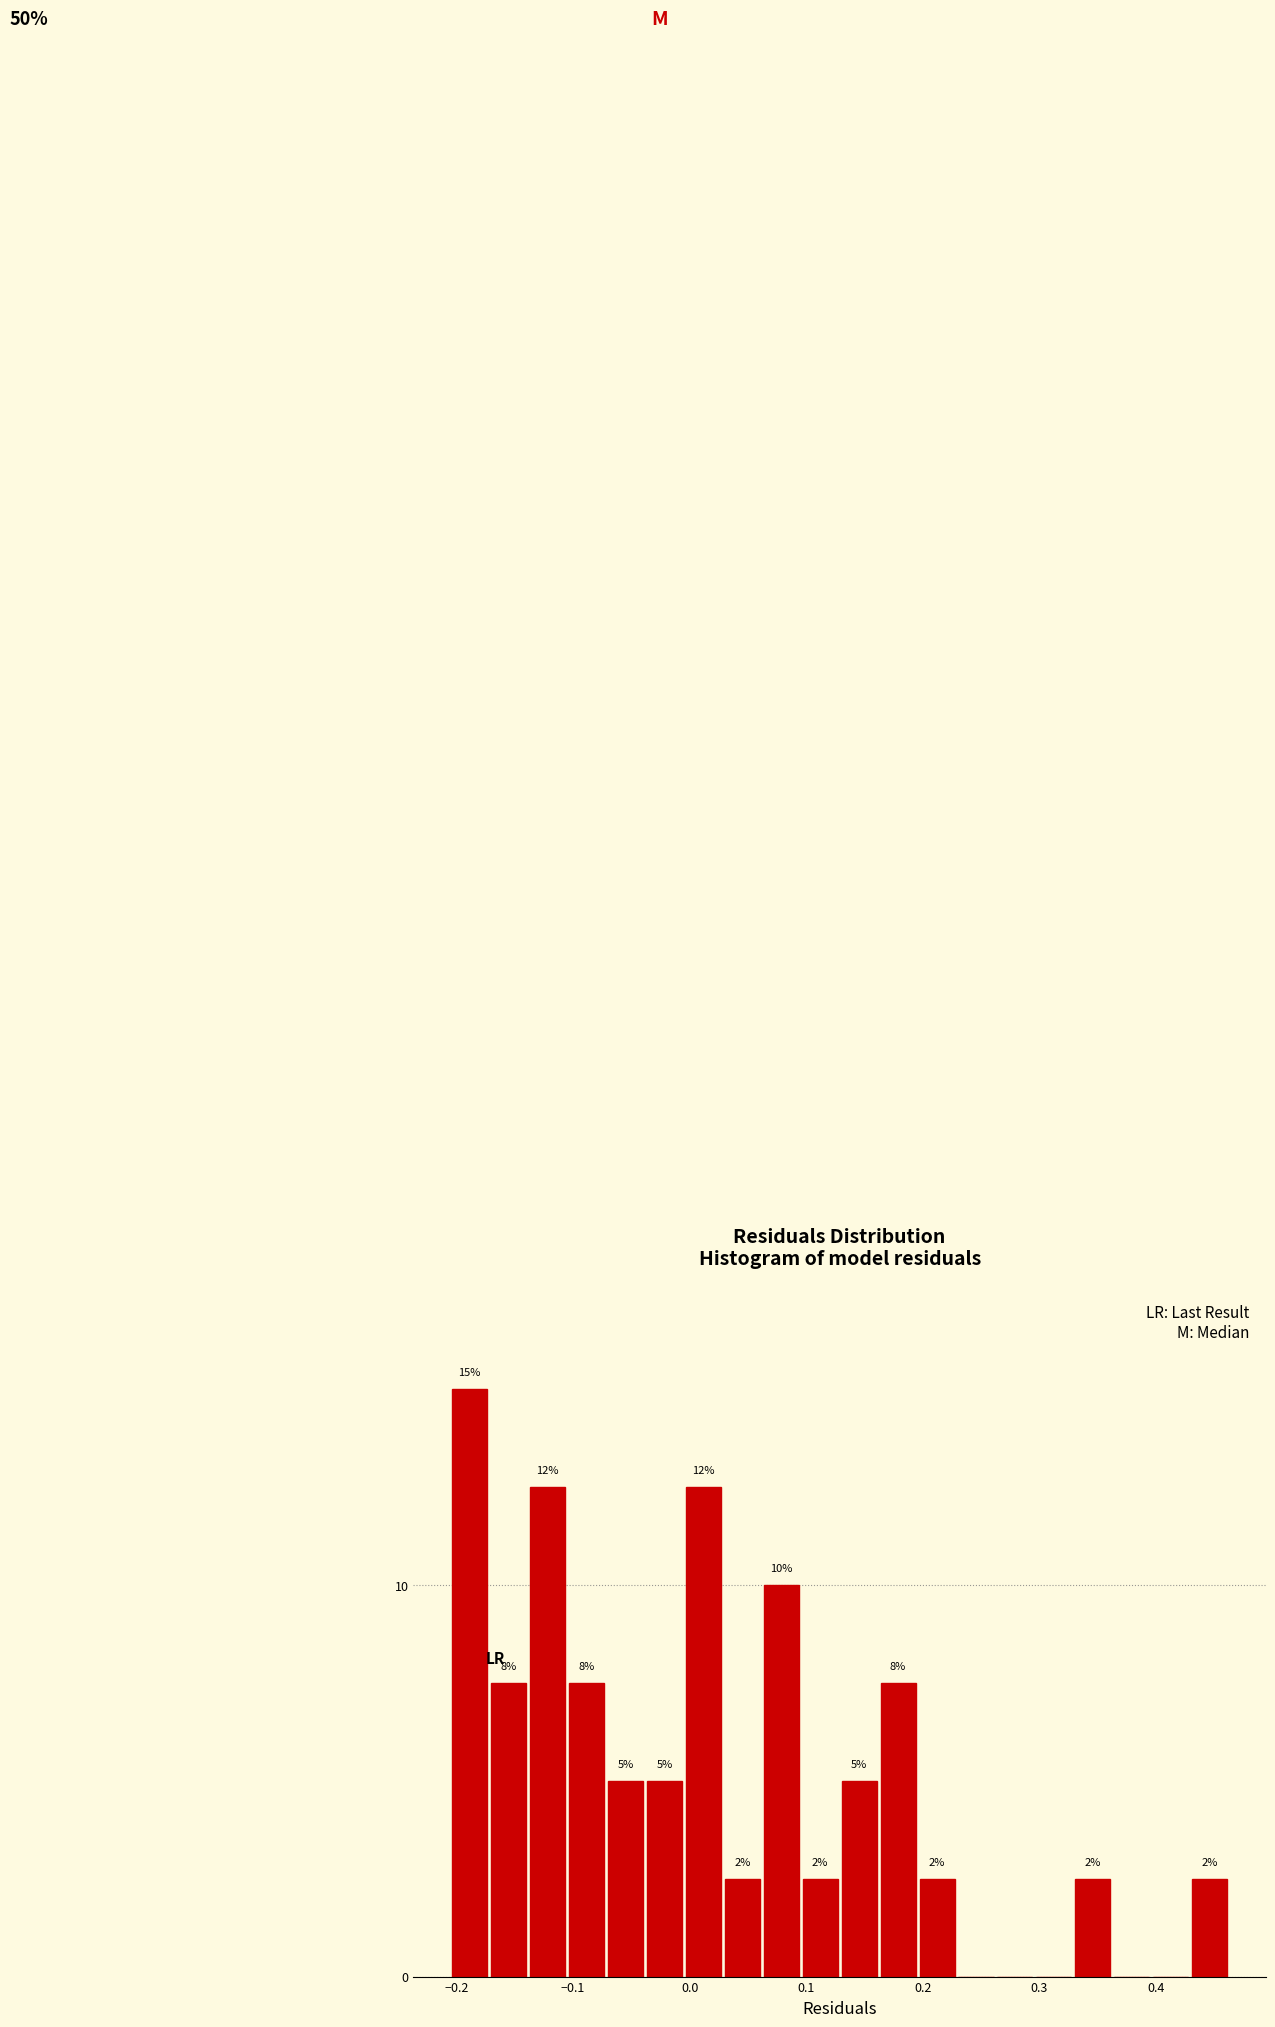

Read against the x-axis, roughly where is the centre of the tallest bar?

-0.19